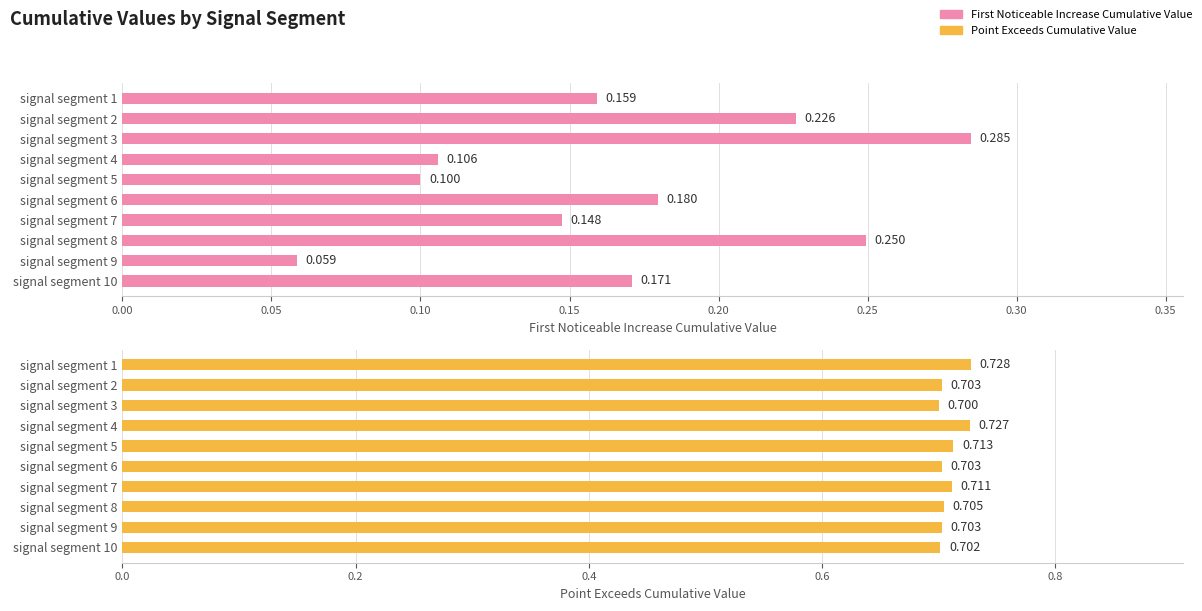

What is the difference between the highest and lowest values at signal segment 1?

0.6